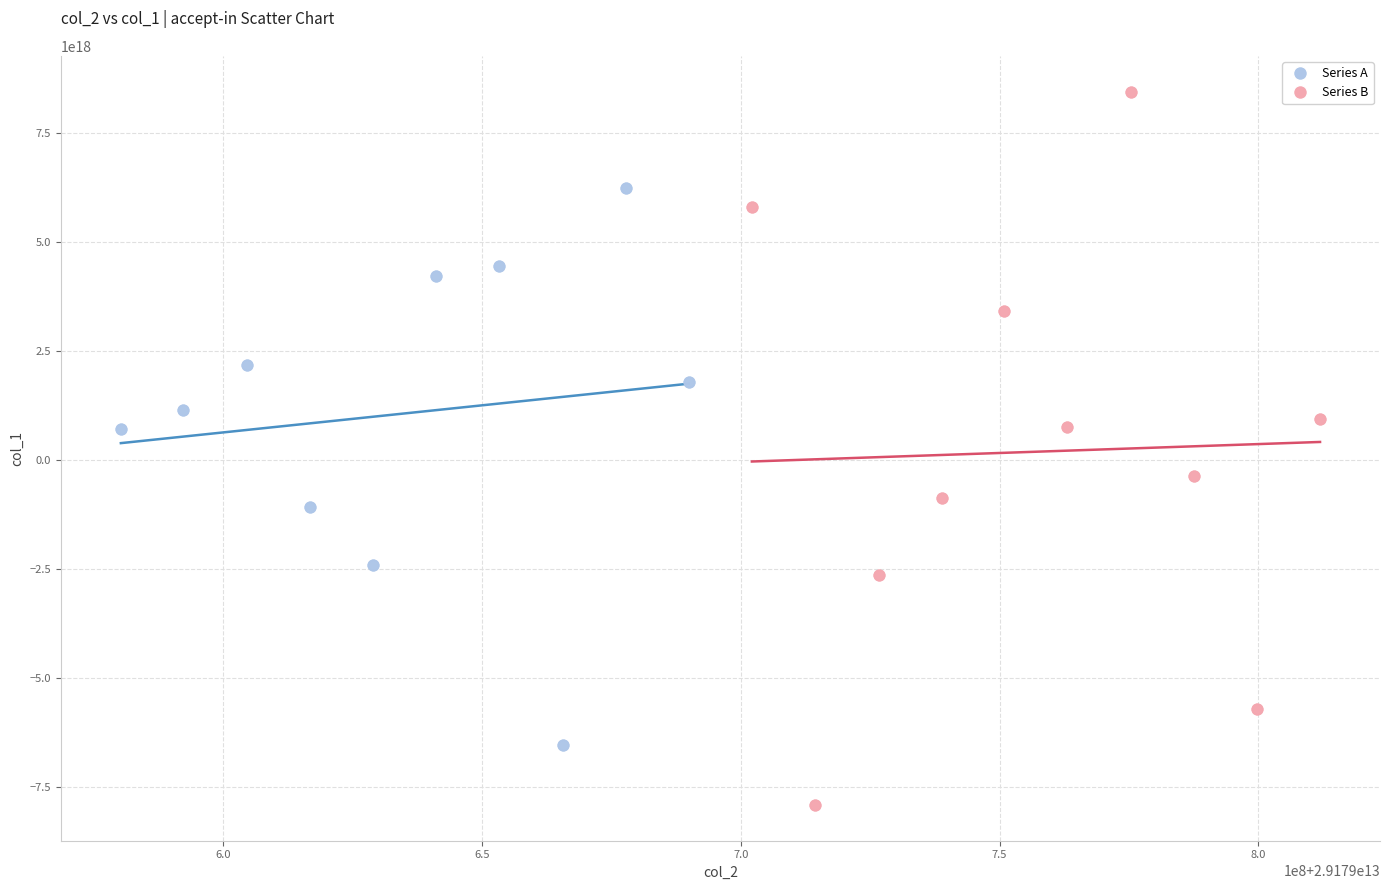

Which series contains the lowest Y value?

Series B